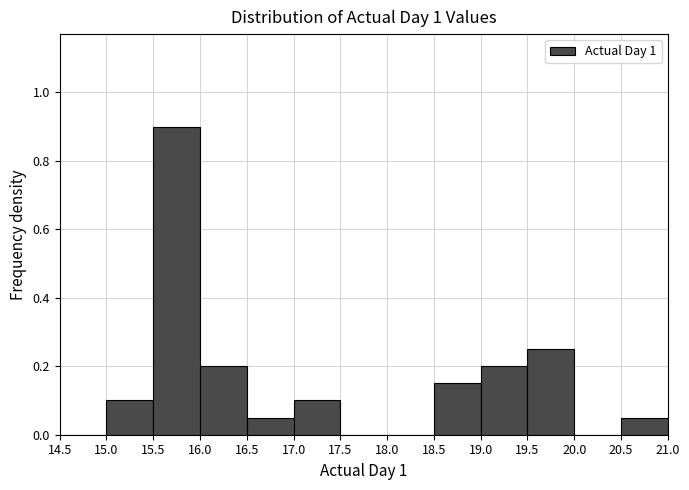

Reading left to right, transcribe this chart: for each bar, give the range it covers on the x-axis and its height. The values are not printed on the chart, so give them approximately, as read against the axis.

14.5 to 15.0: 0
15.0 to 15.5: 0.10
15.5 to 16.0: 0.90
16.0 to 16.5: 0.20
16.5 to 17.0: 0.06
17.0 to 17.5: 0.10
17.5 to 18.0: 0
18.0 to 18.5: 0
18.5 to 19.0: 0.16
19.0 to 19.5: 0.20
19.5 to 20.0: 0.26
20.0 to 20.5: 0
20.5 to 21.0: 0.06